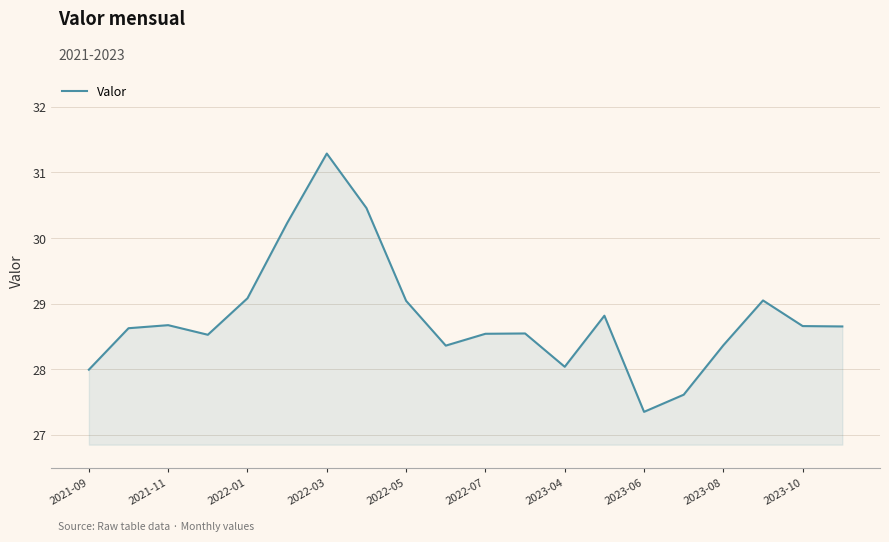

What is the maximum value shown in the chart?

31.3